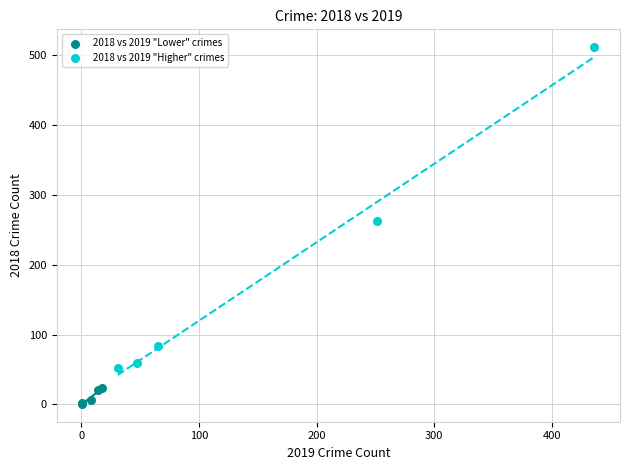

Which series has the largest Y range (max minus min)?

2018 vs 2019 "Higher" crimes